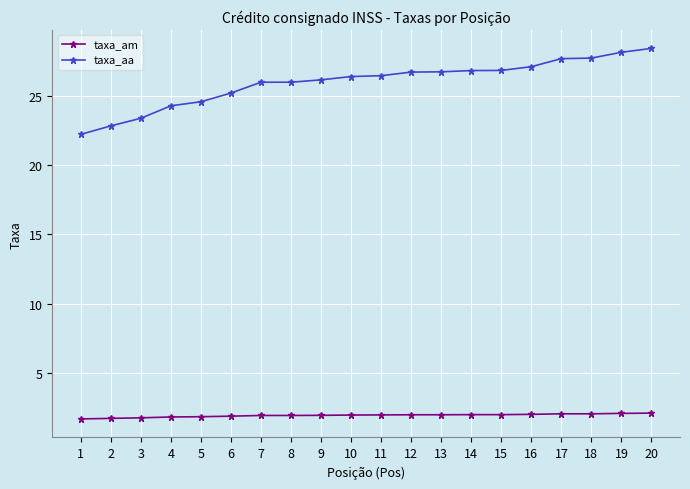

Is it true that taxa_aa equals 11.7 at 18?

False